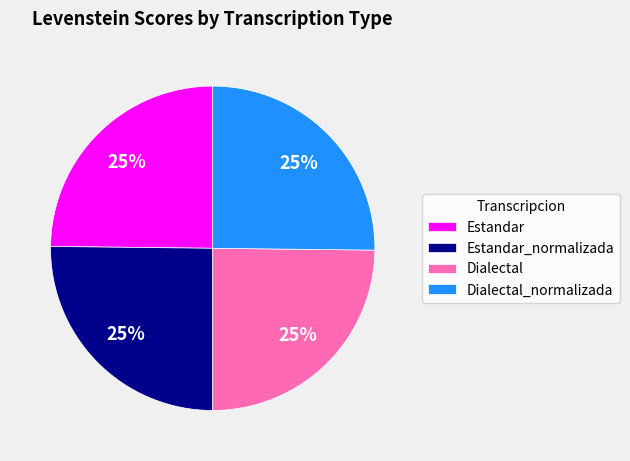

Does Estandar account for over 50% of the chart?

No